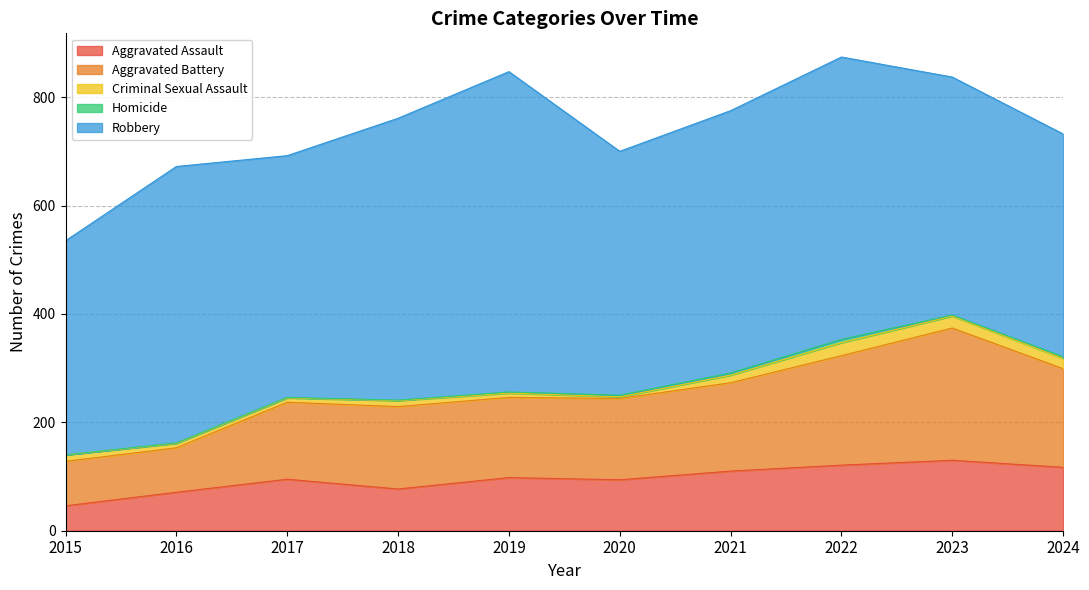

What is the sum of all Criminal Sexual Assault values?

129